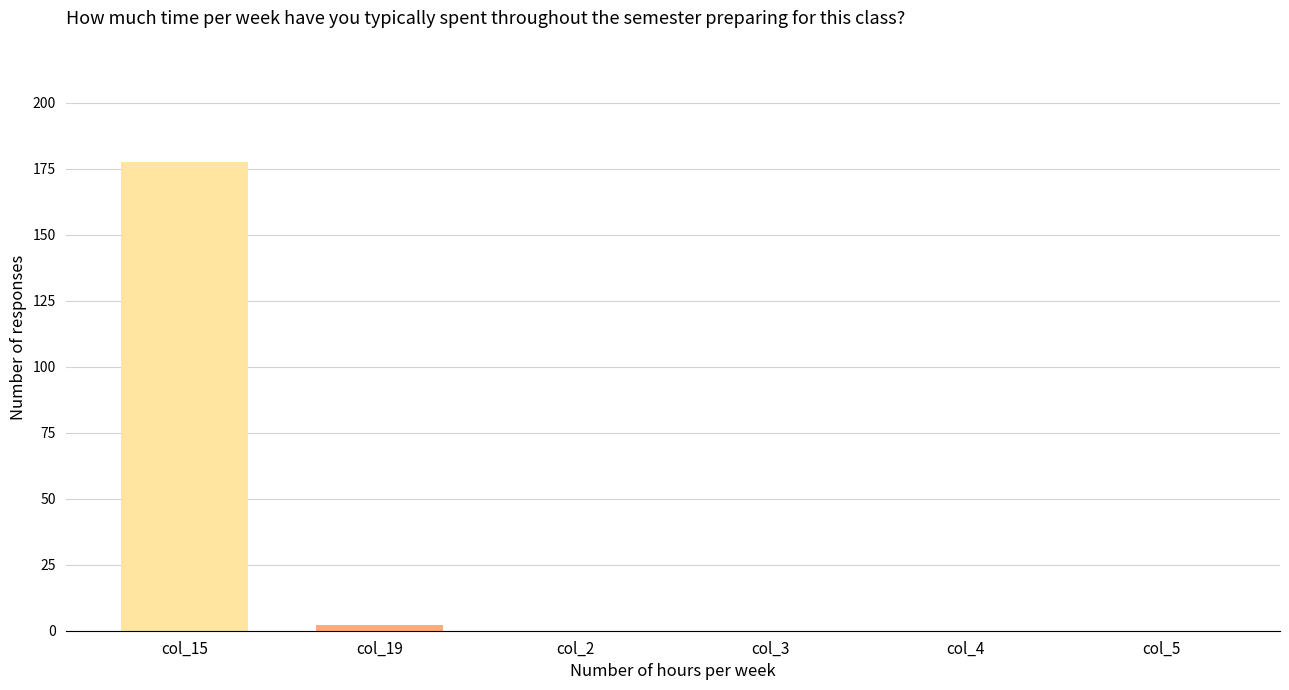

Which has a higher value, col_2 or col_15?

col_15